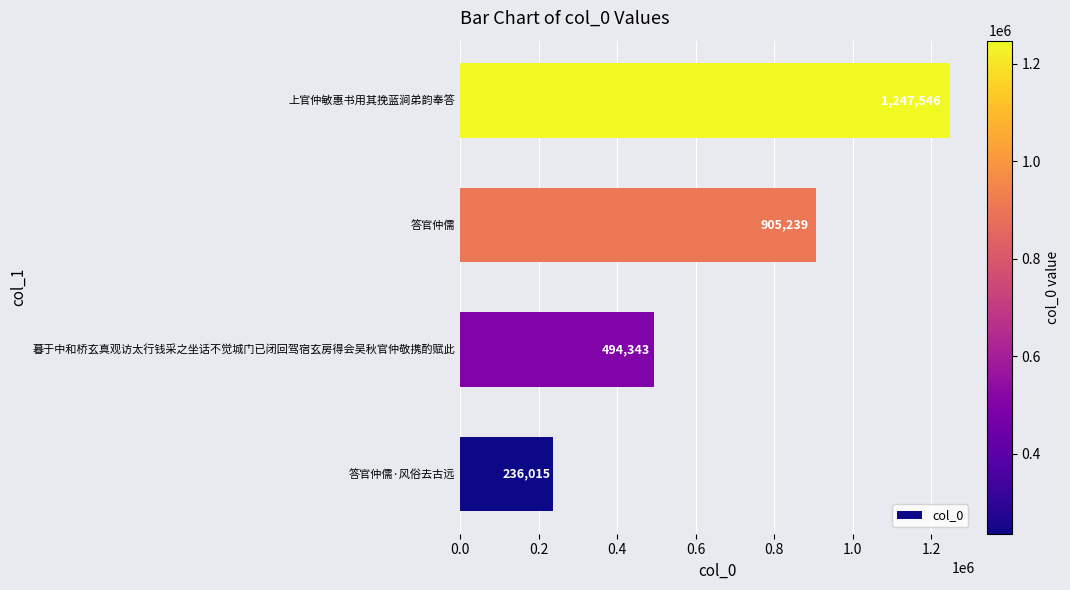

How many bars are there in total?

4